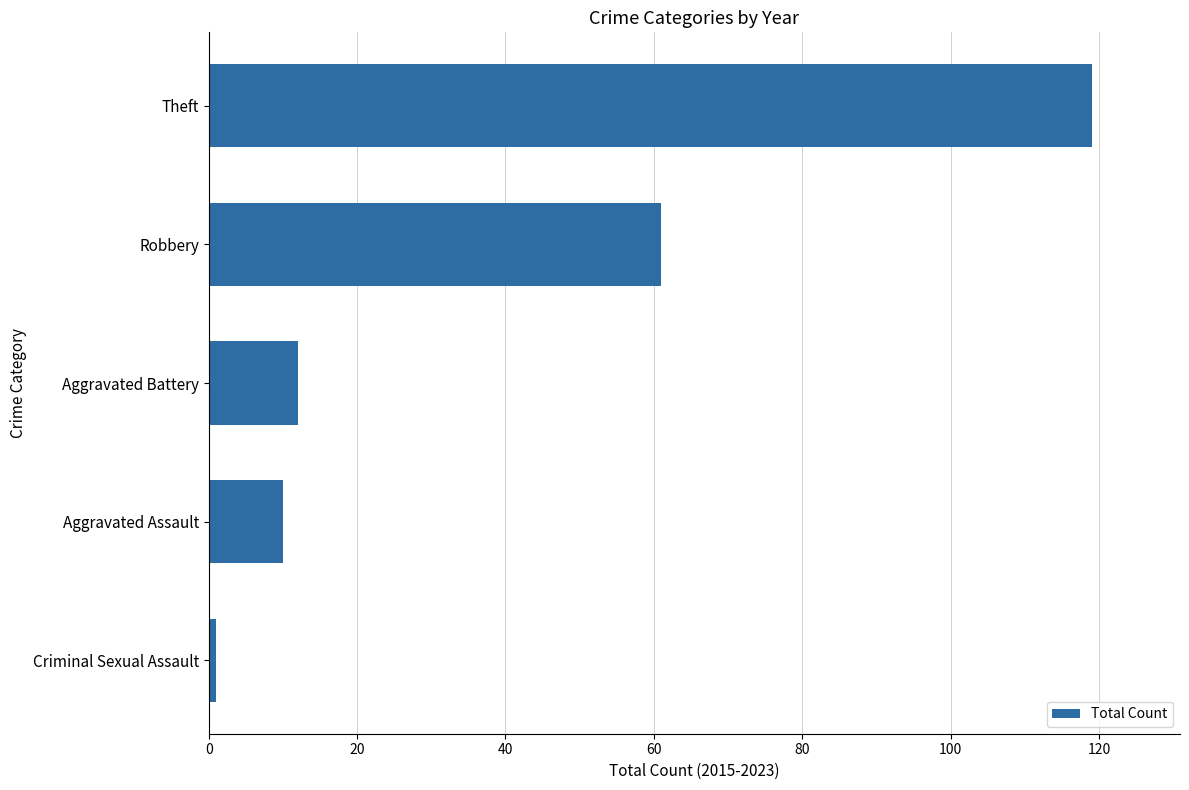

Count the number of data series in this chart.

1